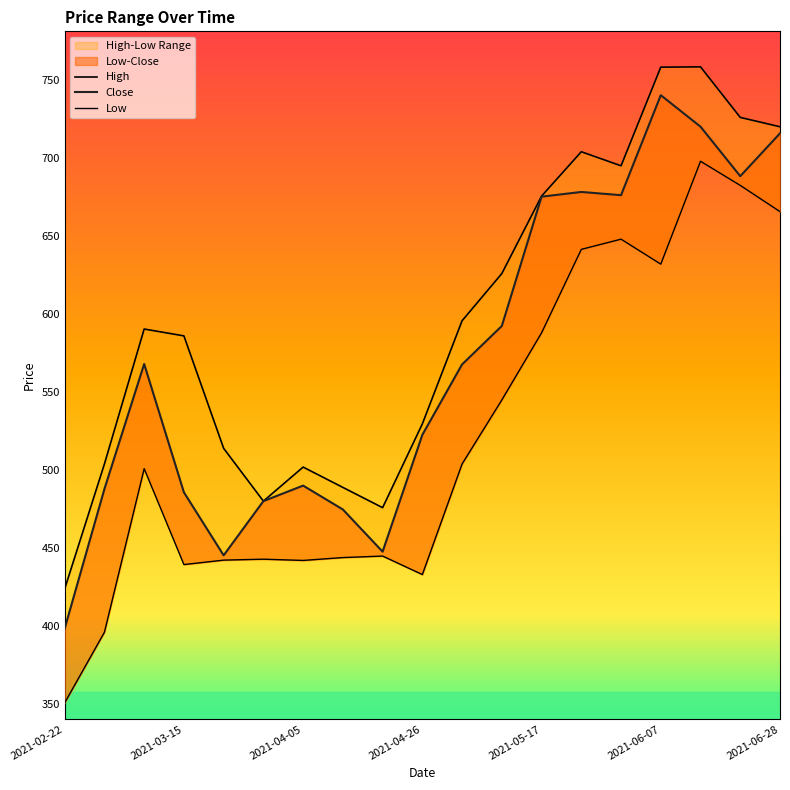

List the series in order of their overall mean, lowest first.

Low, Close, High